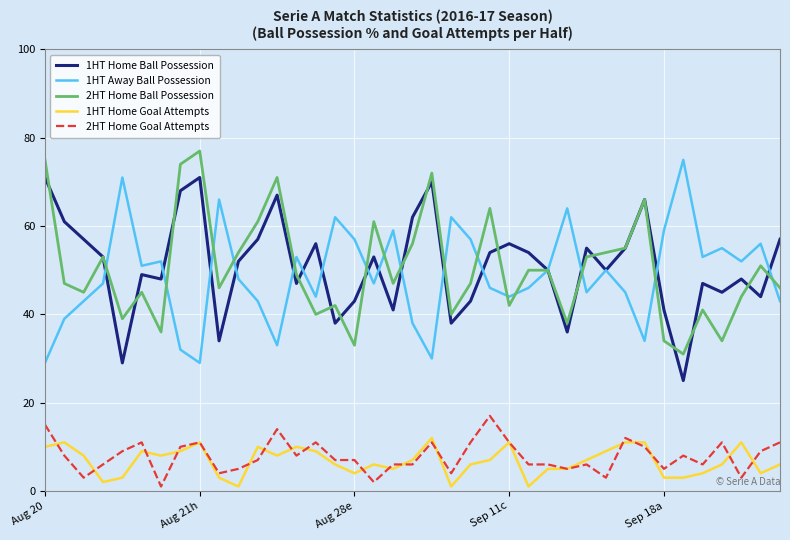

True or false: 1HT Away Ball Possession and 1HT Home Goal Attempts intersect in this chart.

False